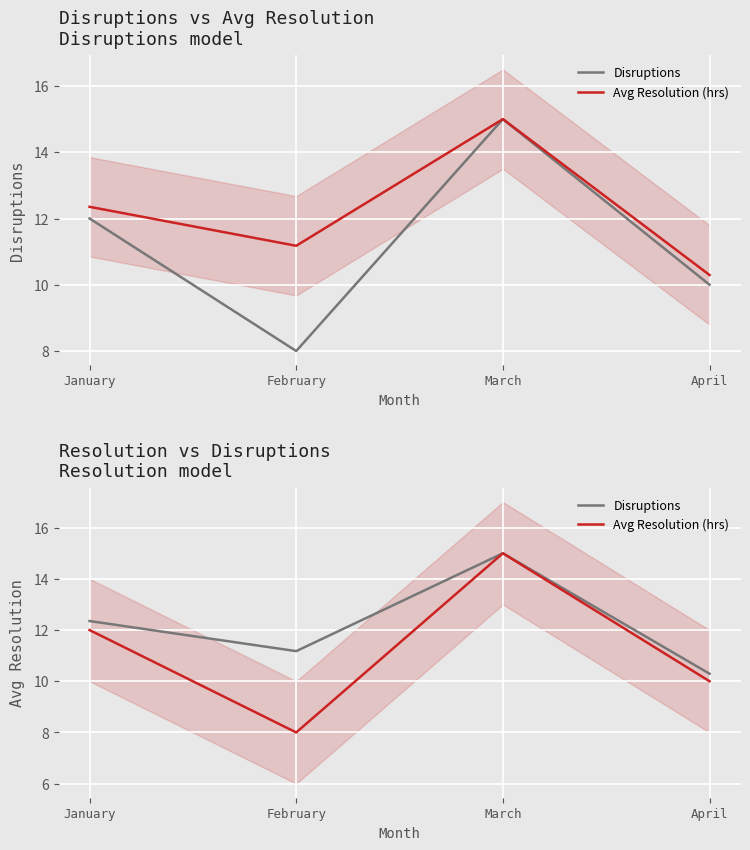

What is the difference between the maximum and minimum values in the Disruptions series?

4.7